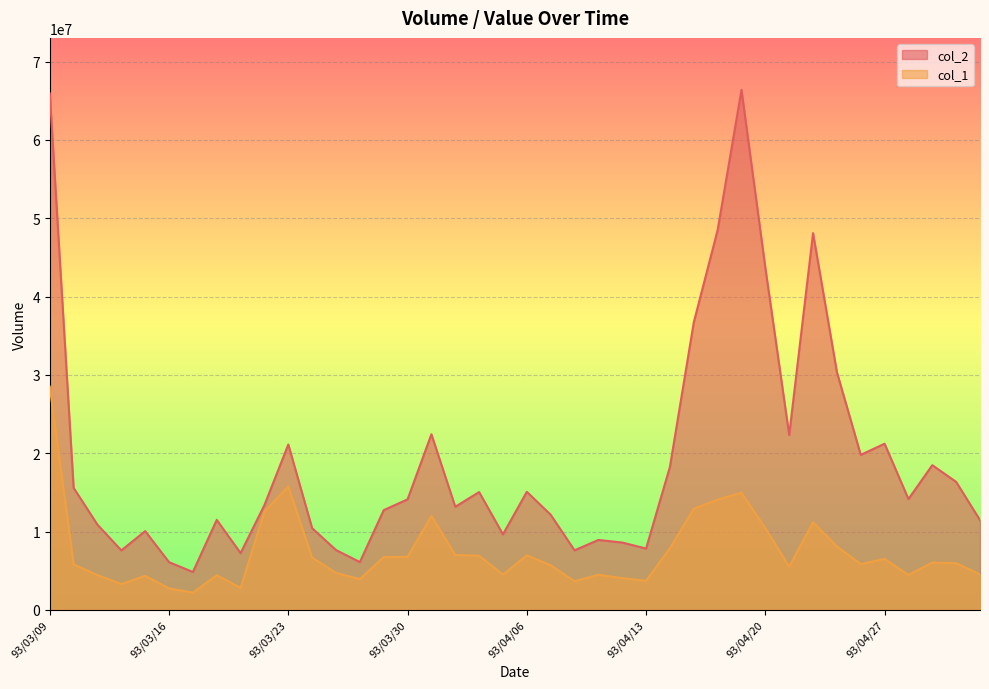

What is the spread (max minus min) of values at 93/03/16?

3350300